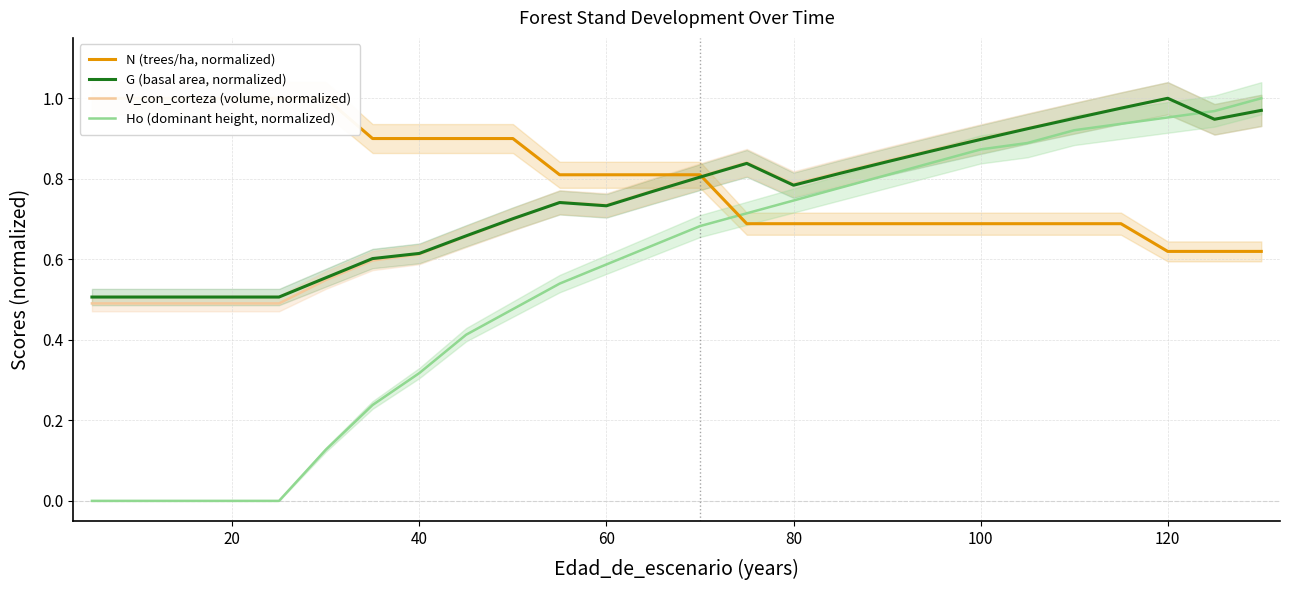

At how many categories does at least one series exceed 0?

26